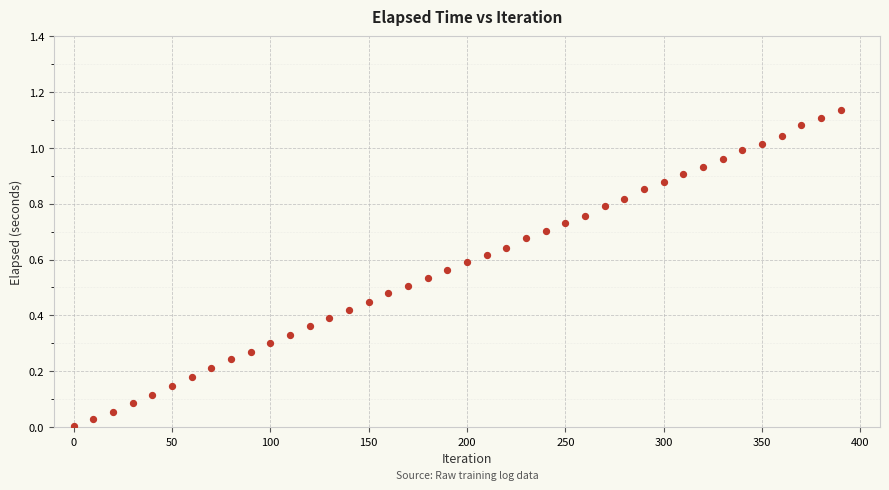

What is the range of X values (max minus min)?

390.0